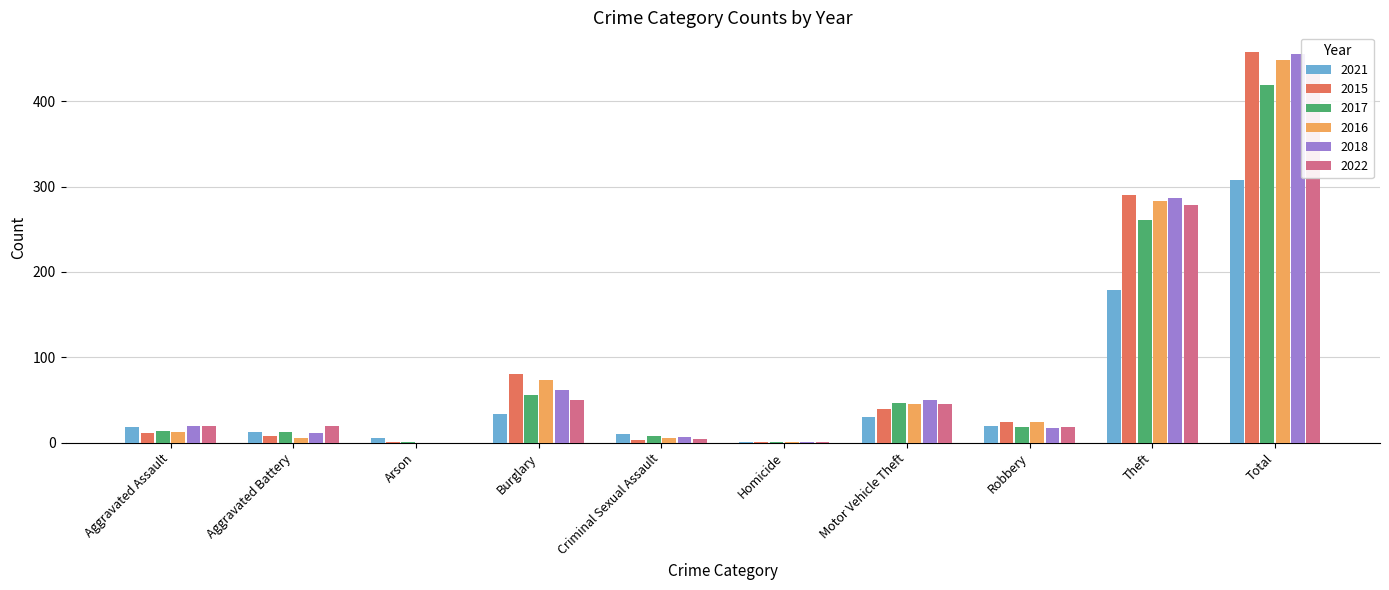

What is the difference between the highest and lowest values at Theft?

111